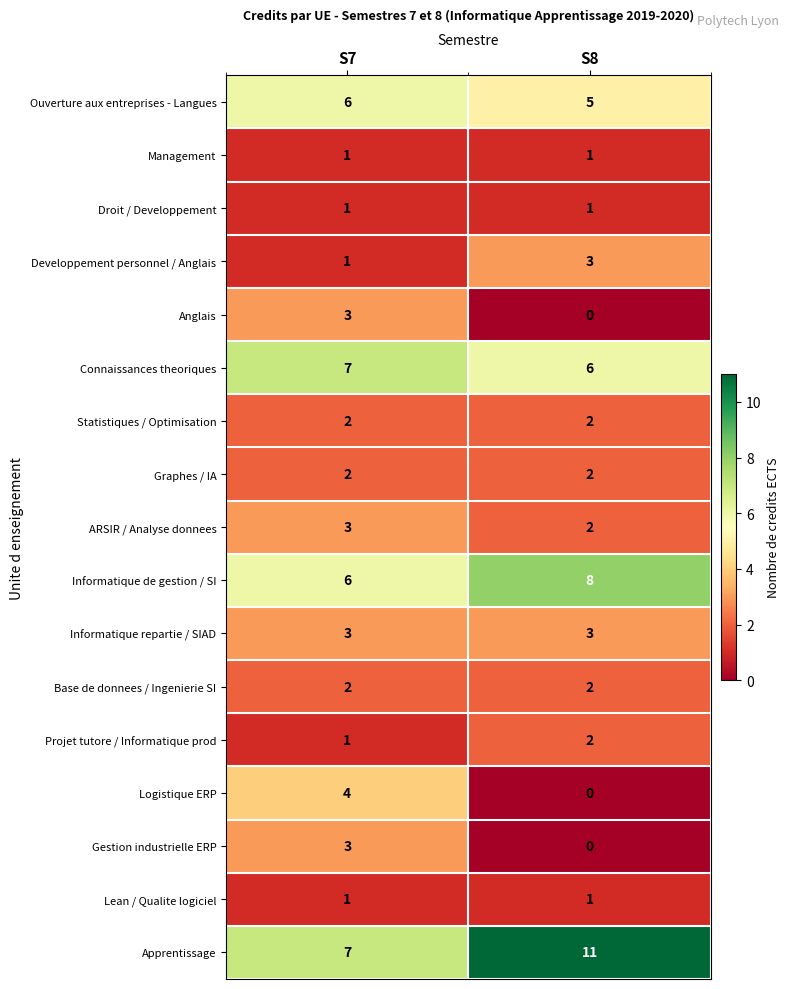

What is the greatest value displayed?

11